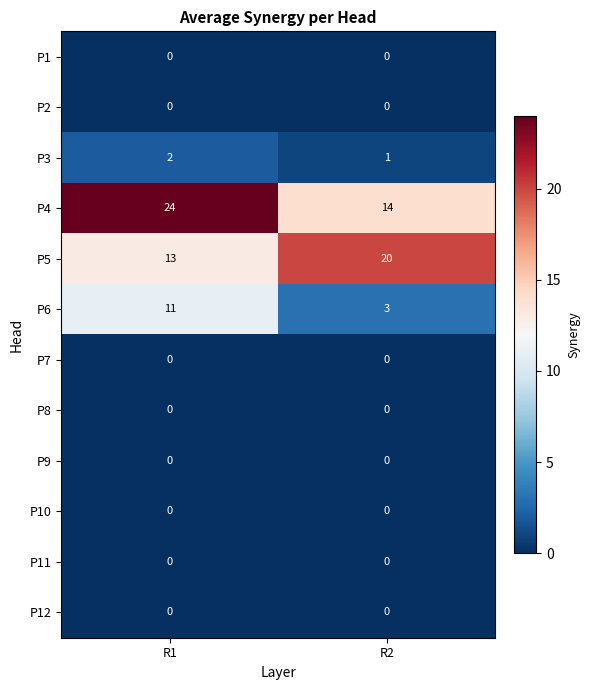

Which series has the largest total across all categories?

P4